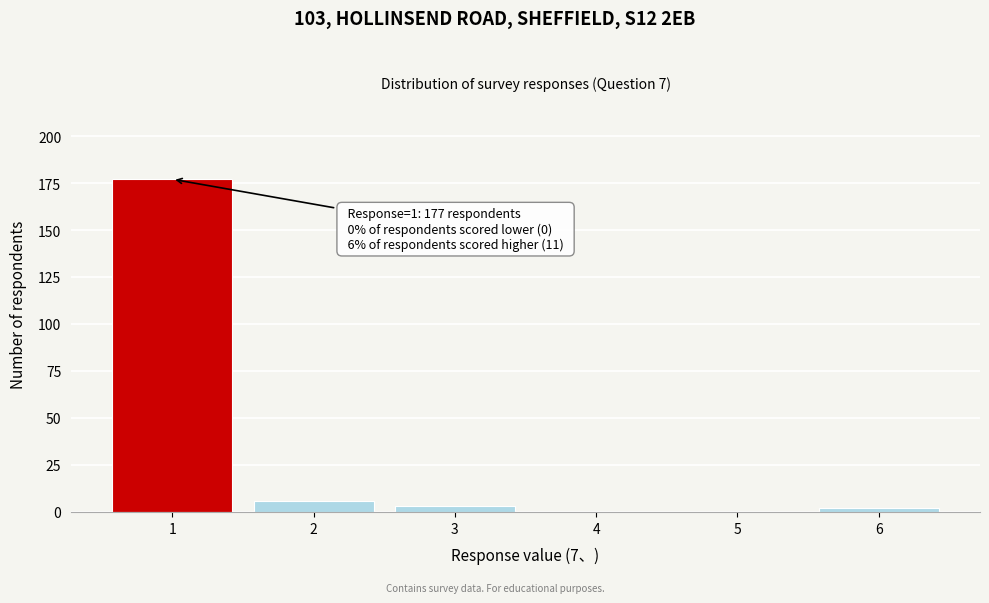

Over which range of the x-axis is the bar tallest?

0.5 to 1.5